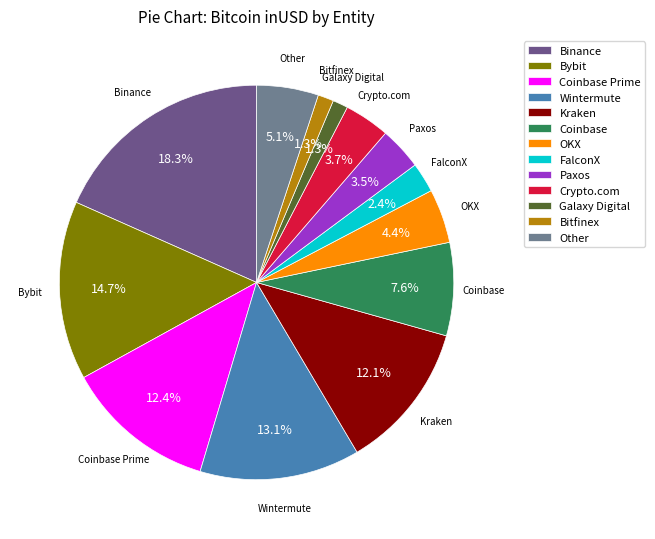

What percentage is NOT represented by Galaxy Digital?

98.7%